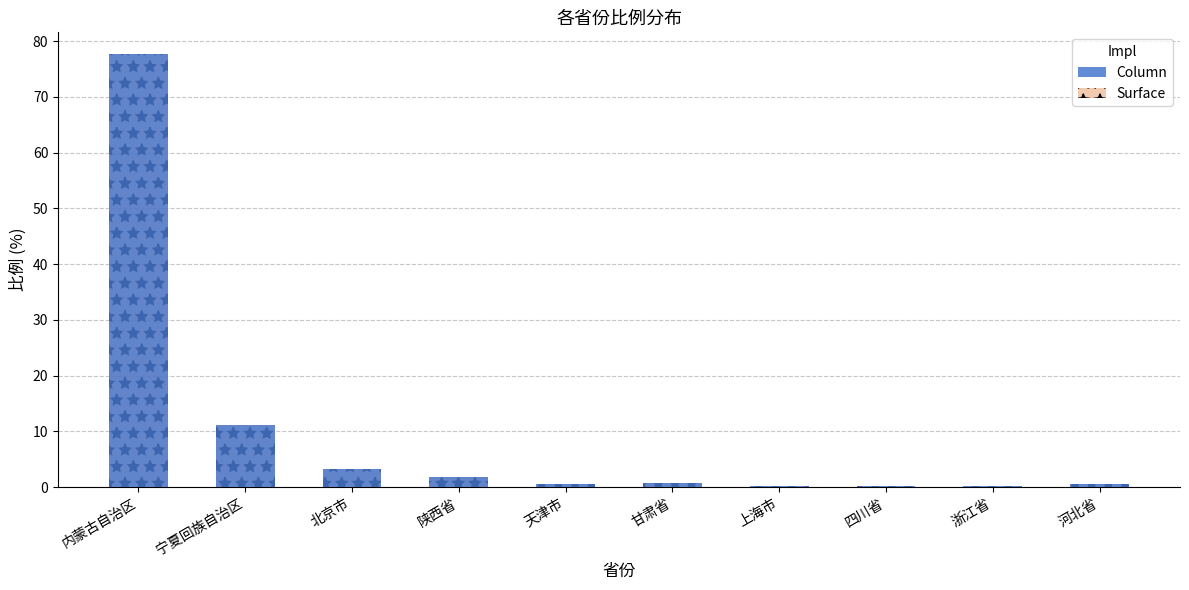

Reading left to right, list all the values displayed in this chart.

Column: 77.7	11.1	3.2	1.8	0.6	0.8	0.2	0.2	0.2	0.6
Surface: 77.7	11.1	3.2	1.8	0.6	0.8	0.2	0.2	0.2	0.6